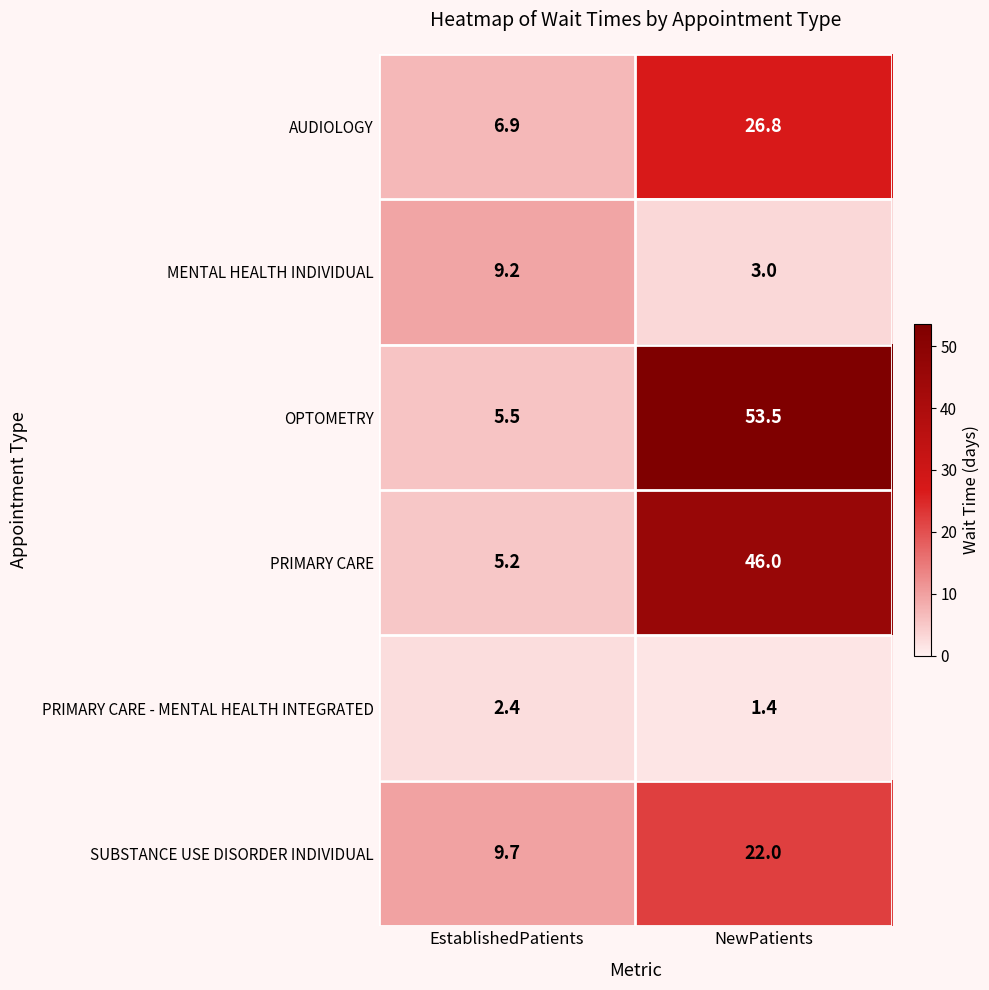

What is the average value of the AUDIOLOGY series?

16.9